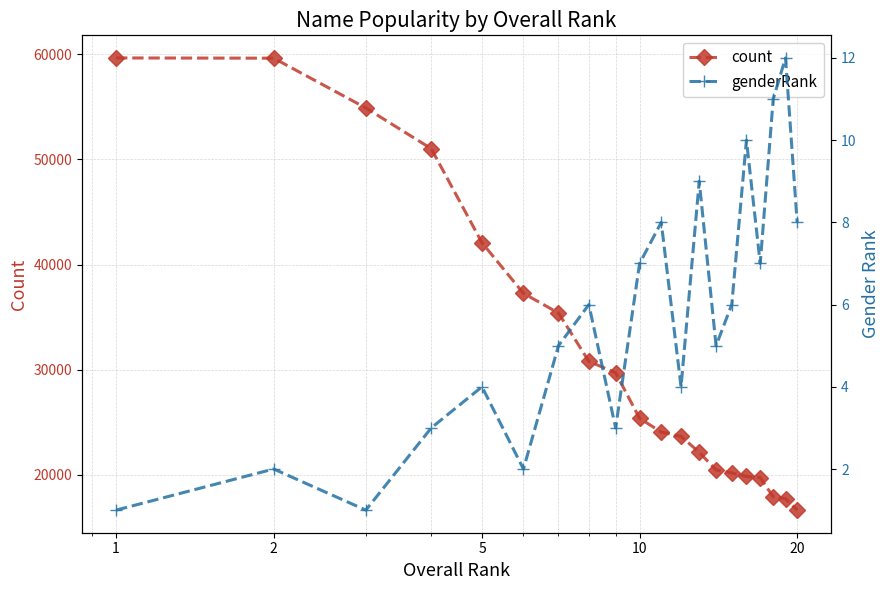

What is the value of the count point at the 20th from the left?

16626